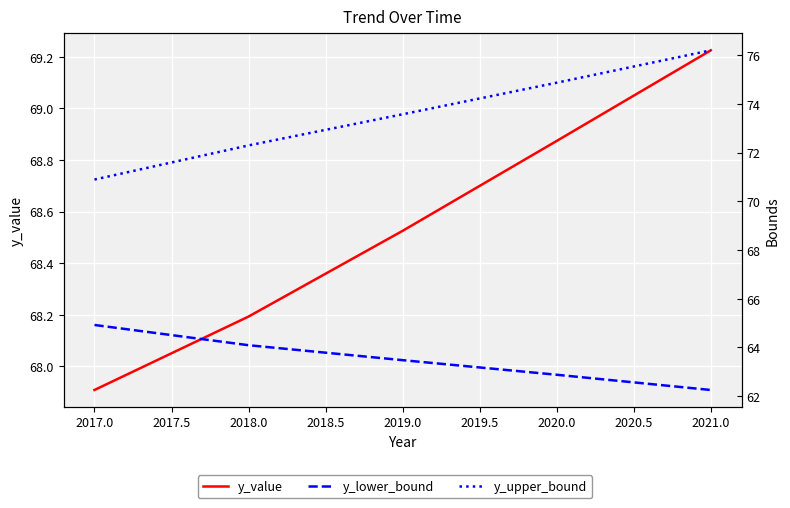

The y_upper_bound series shows 118.8 at 2018.0. True or false?

False